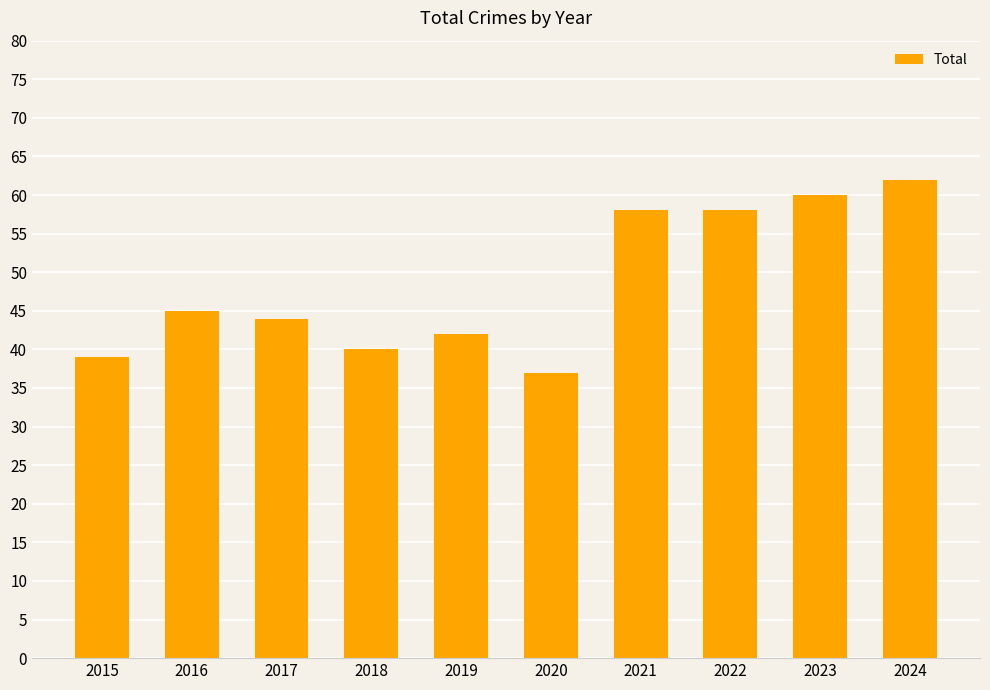

At which category does the chart reach its minimum across all series?

2020